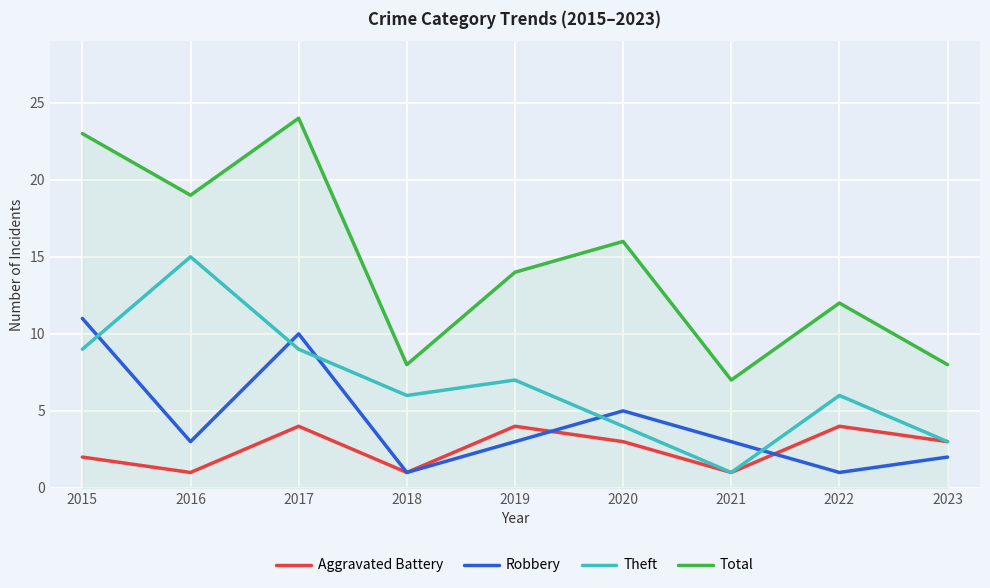

What is the approximate value of Robbery at 2020?

5